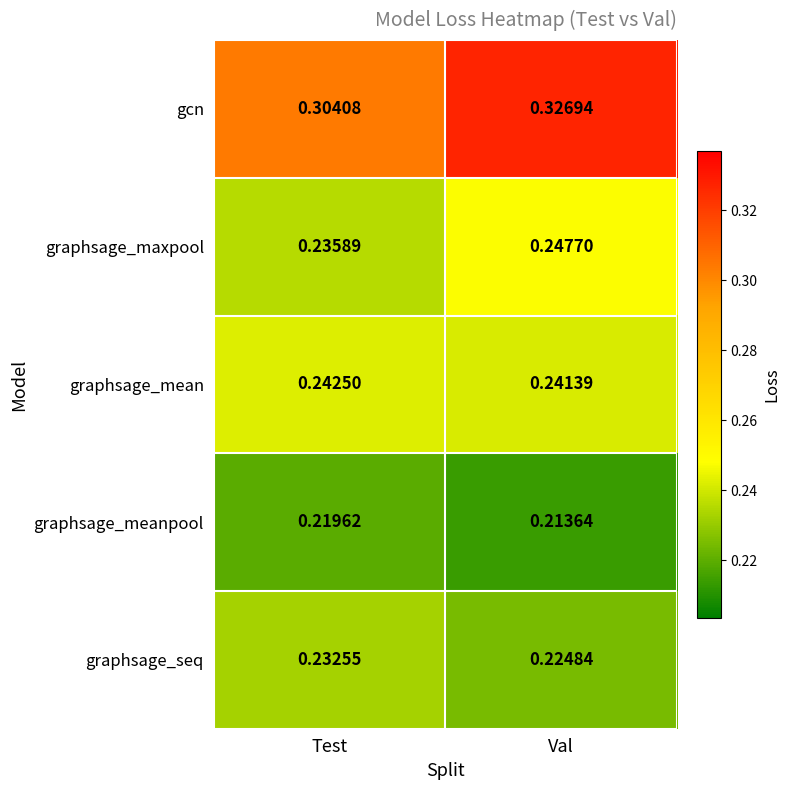

What is the difference between the highest and lowest values at Val?

0.1